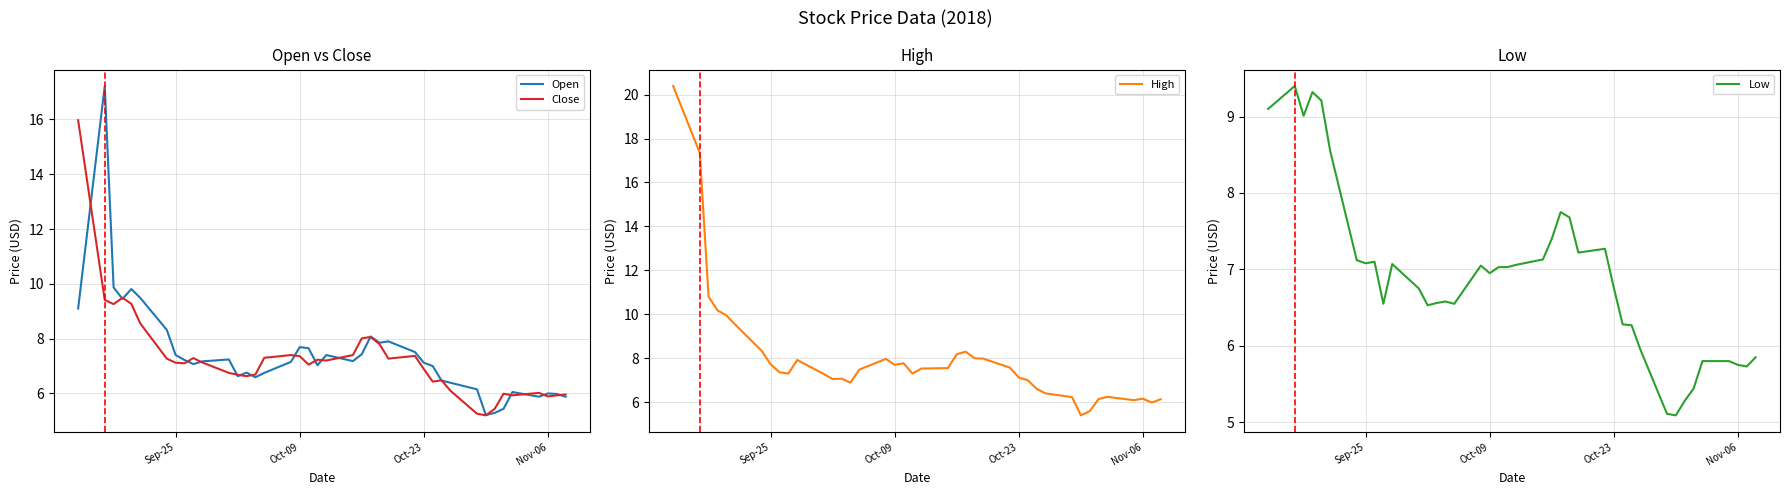

What is the value of the Open point at the 29th from the left?

7.0